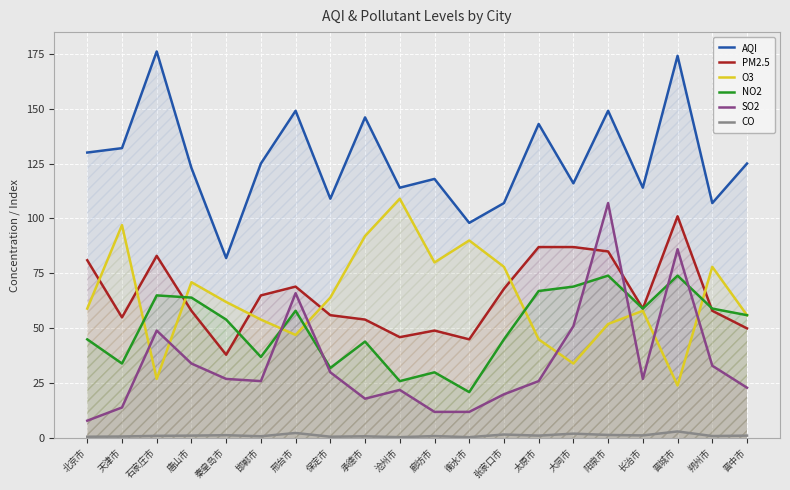

What is the difference between the second highest and second lowest values in the NO2 series?

48.0